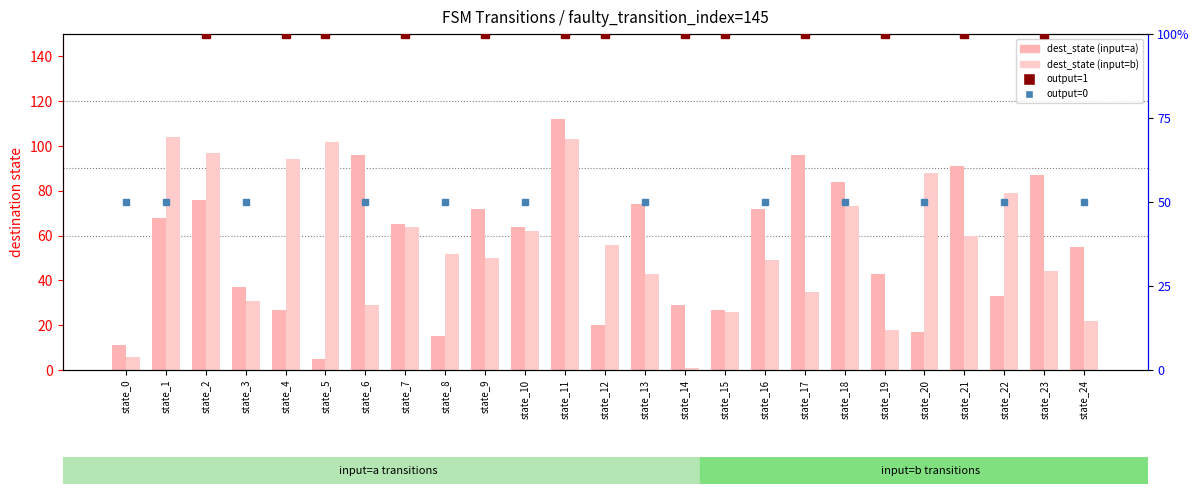

Which series has the largest total across all categories?

dest_state (input=b)